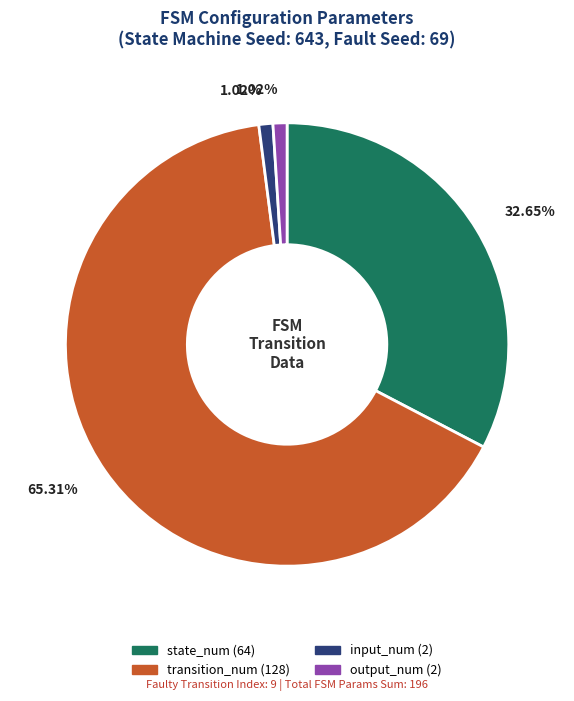

Which category has the biggest portion of the pie?

transition_num